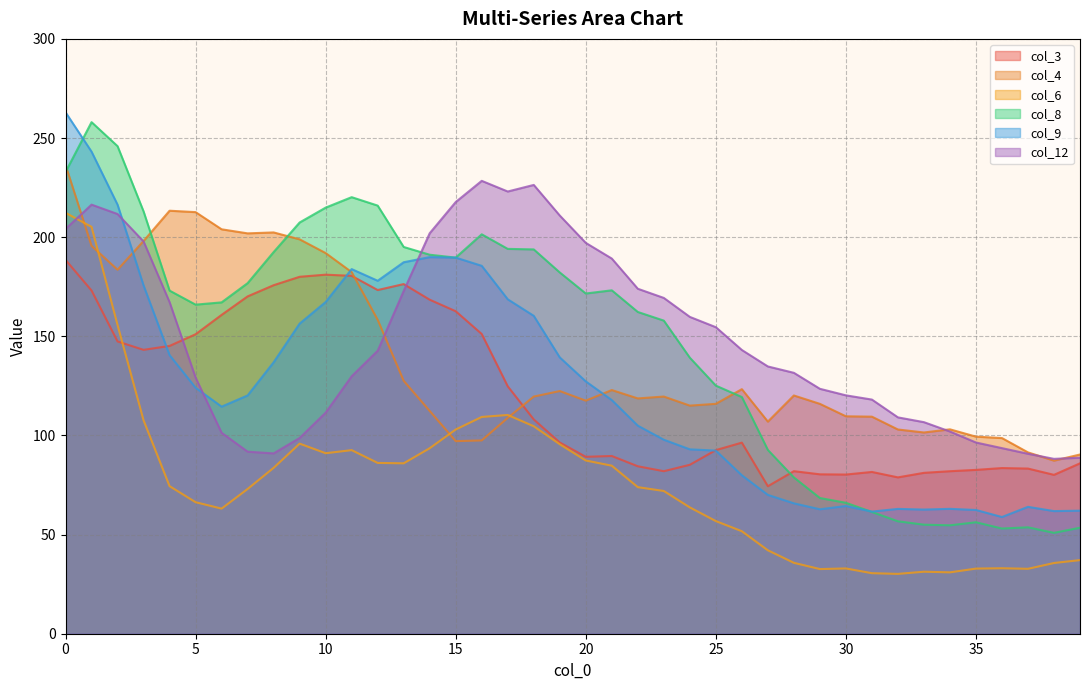

How many data points does each series have?

40